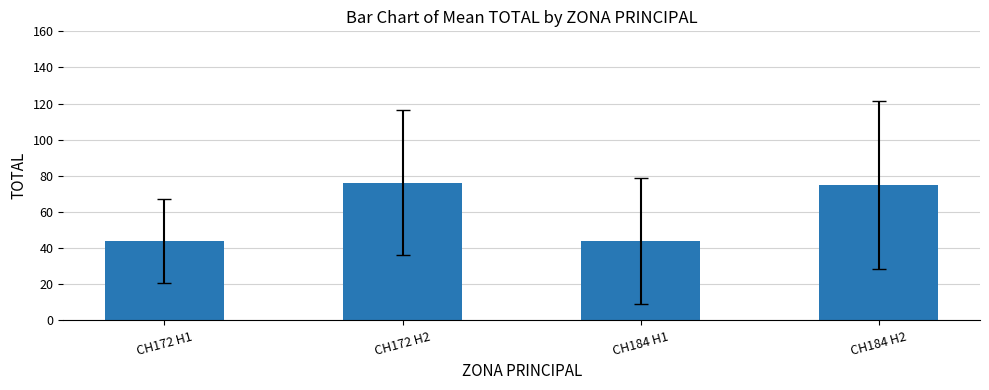

How many categories are shown in the chart?

4